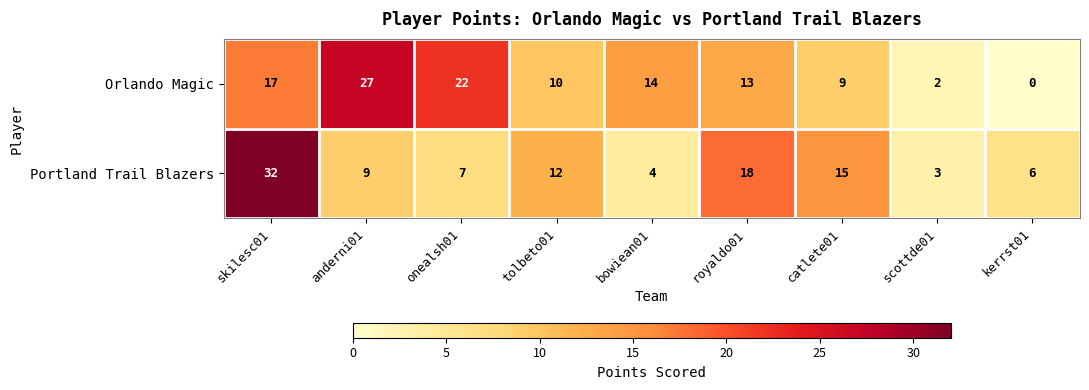

List the series in order of their peak value, lowest first.

Orlando Magic, Portland Trail Blazers